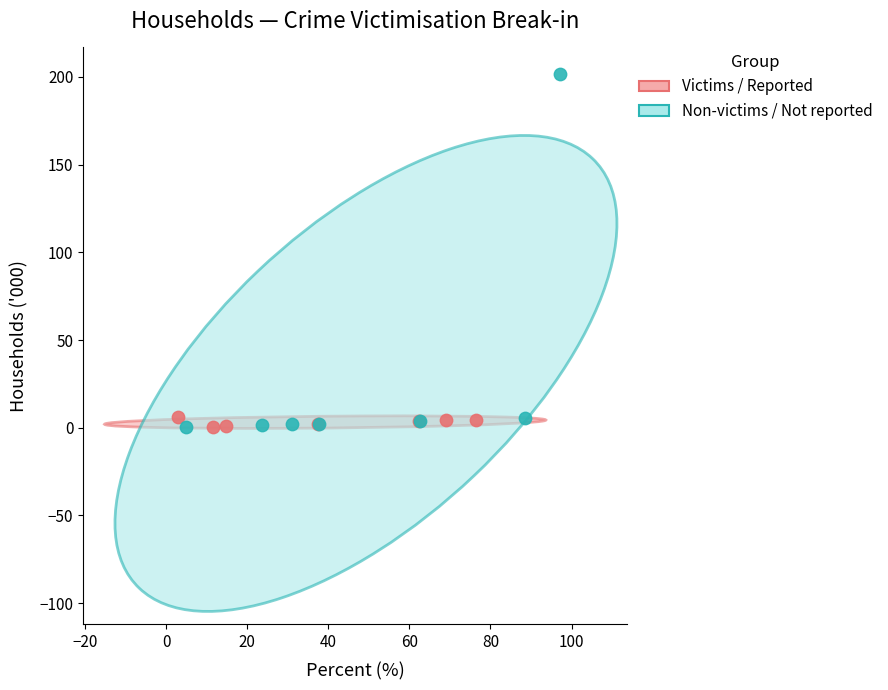

Which series reaches the maximum Y coordinate?

Non-victims / Not reported